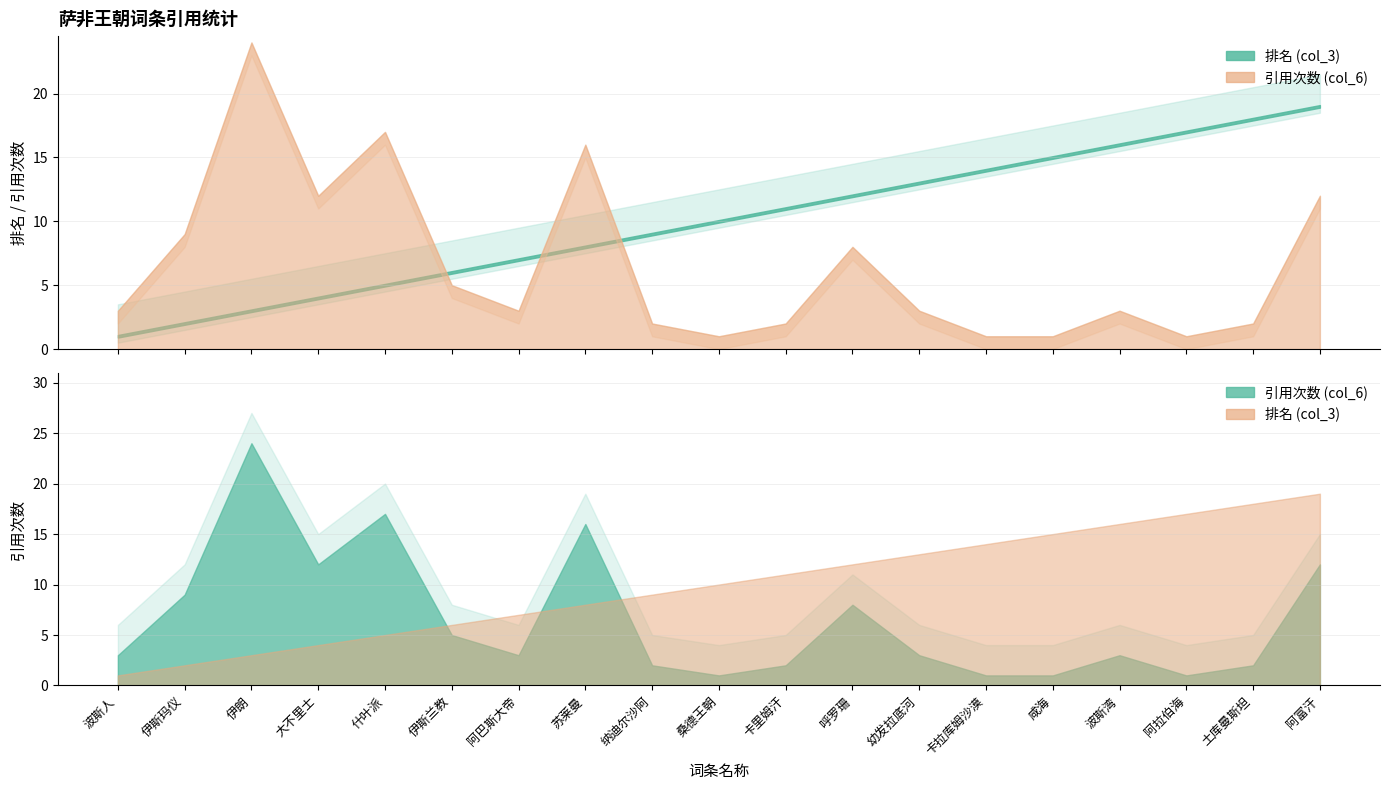

What is the maximum value for 排名 (col_3)?

19